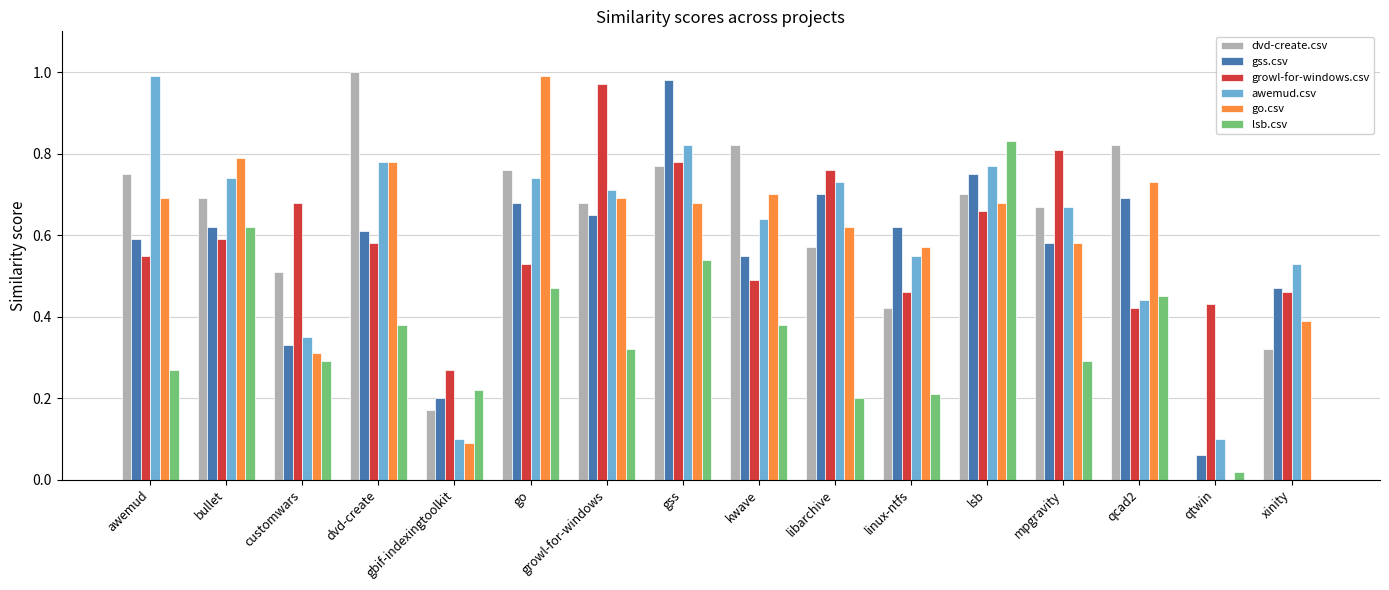

Which series has the largest range (max minus min)?

dvd-create.csv